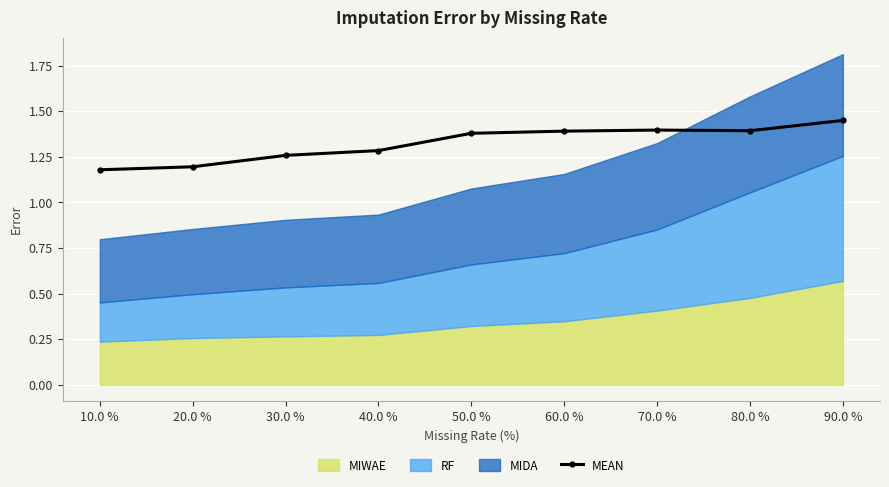

True or false: the data shows 1.4 at 50.0 %.

True